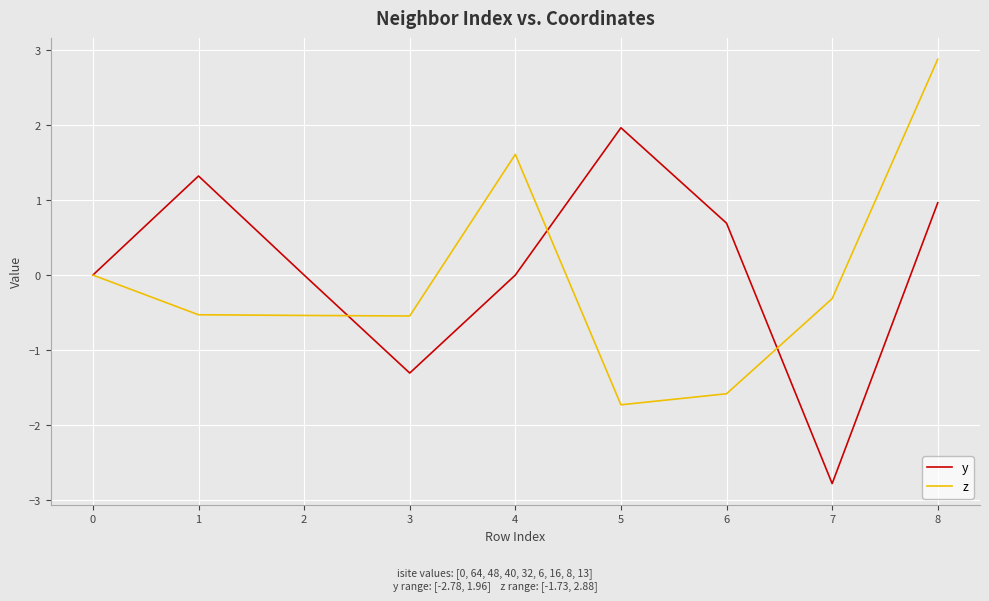

True or false: y has more than 2 interior local peaks.

False